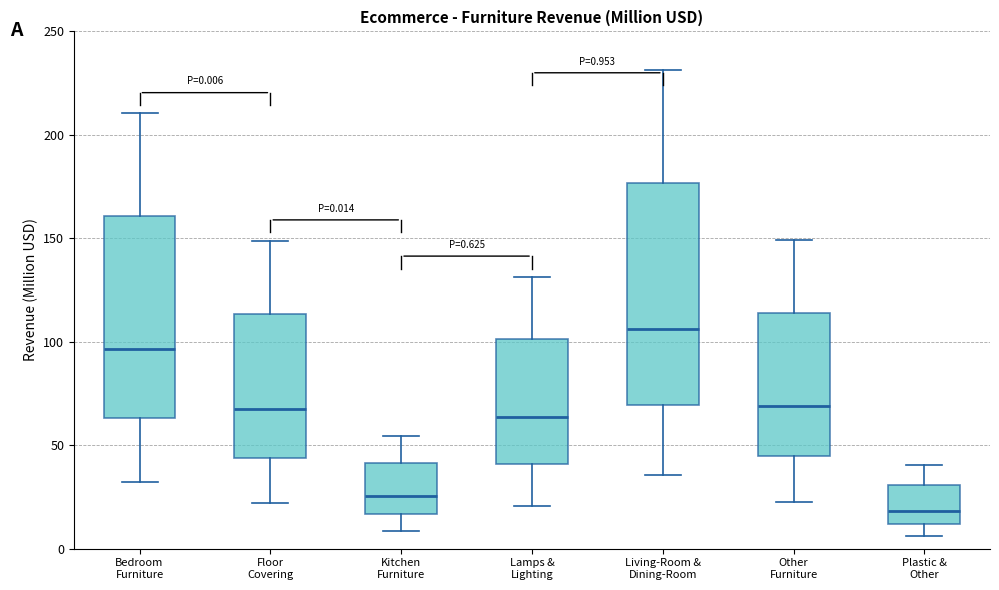

Comparing the boxes themselves (not the whiskers), which one is the tallest?

Living-Room & Dining-Room